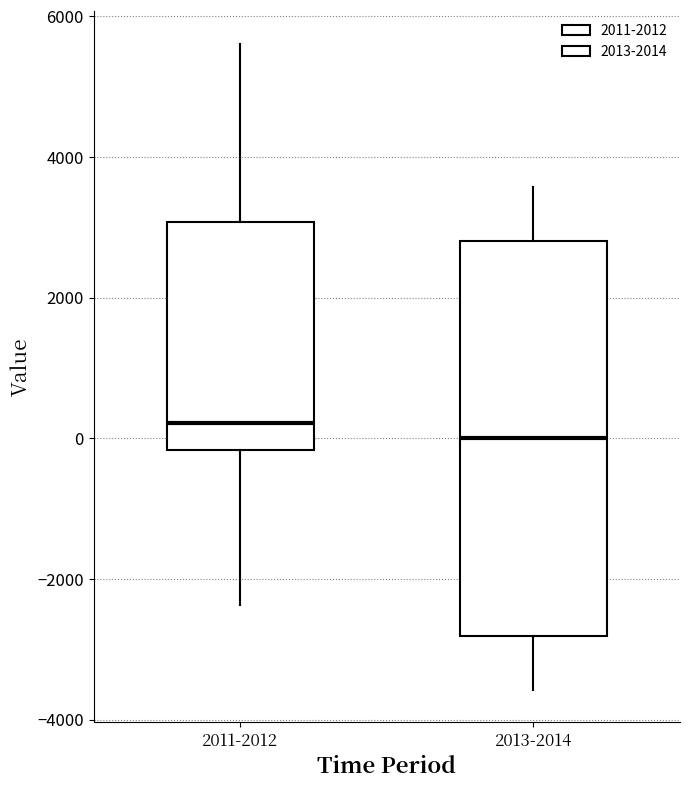

Reading left to right, transcribe this box plot: for each box, give where its median line is, the range the box spans, and where its two whiskers end, as read against the y-axis. The values are not printed on the chart, so give them approximately, as read against the axis.

2011-2012: median 200, box -200 to 3000, whiskers -2400 to 5600
2013-2014: median 0, box -2800 to 2800, whiskers -3600 to 3600